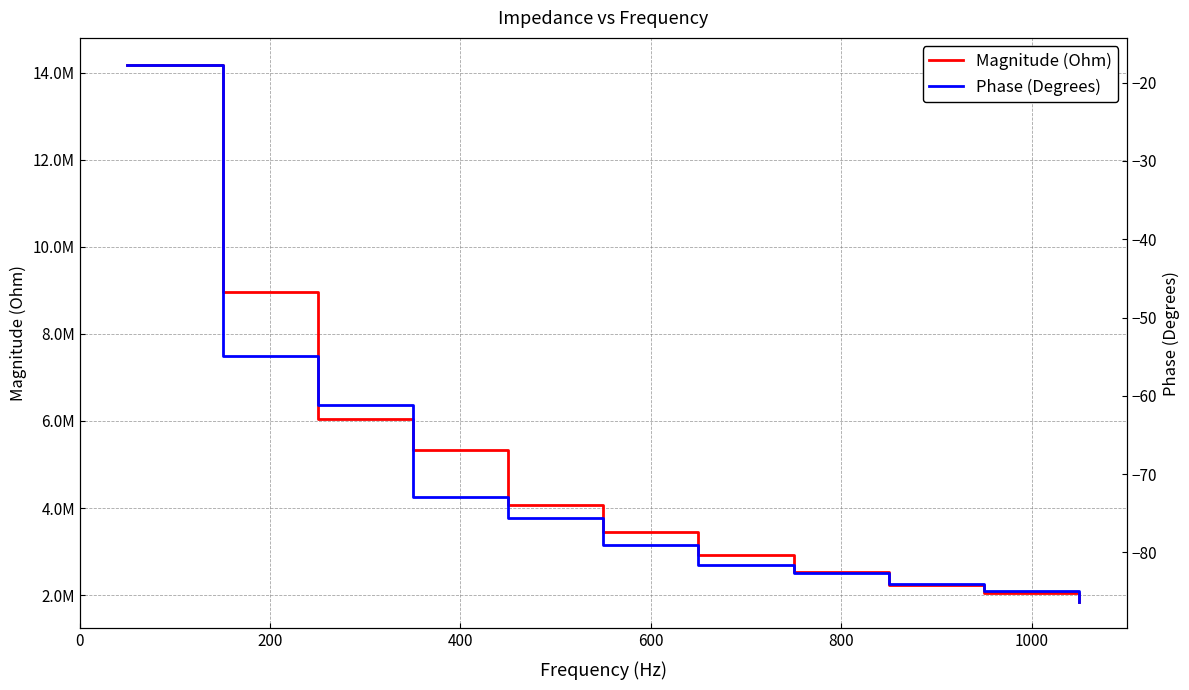

List the series in order of their overall mean, highest first.

Magnitude (Ohm), Phase (Degrees)